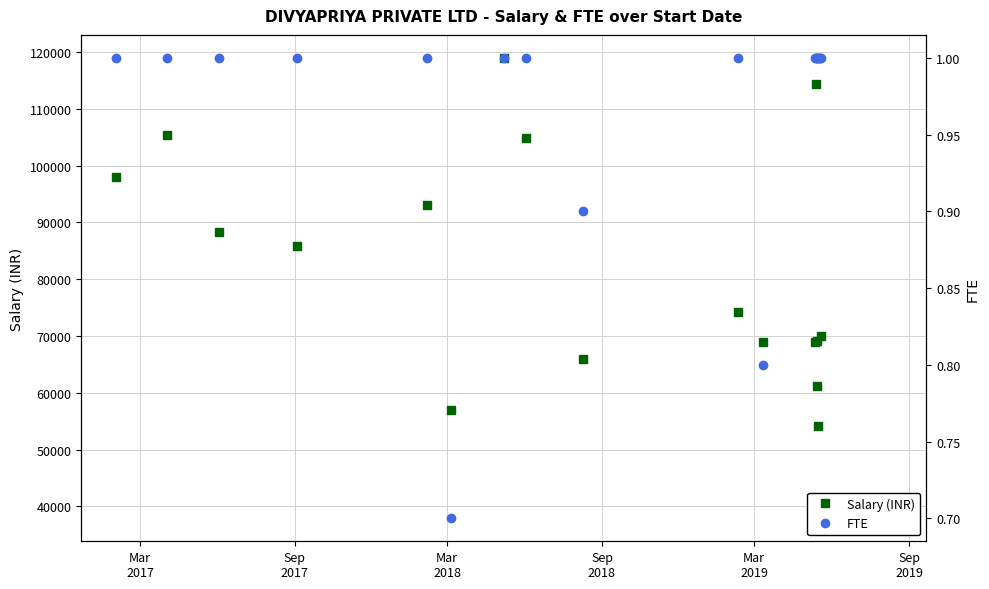

How many interior local peaks does the FTE series have?

1